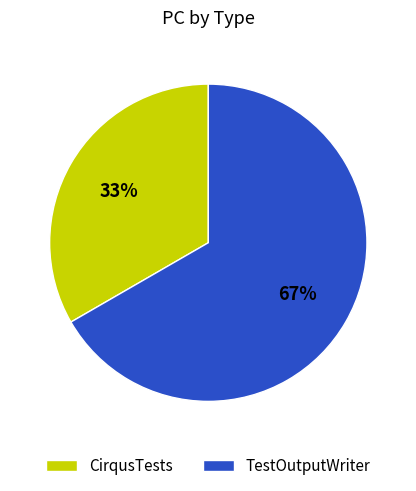

True or false: CirqusTests accounts for 40% of the total.

False